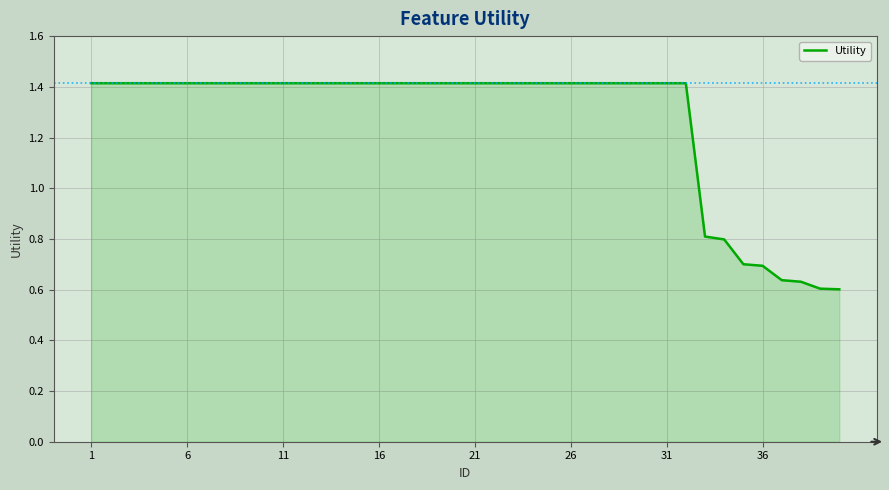

What is the greatest value displayed?

1.4